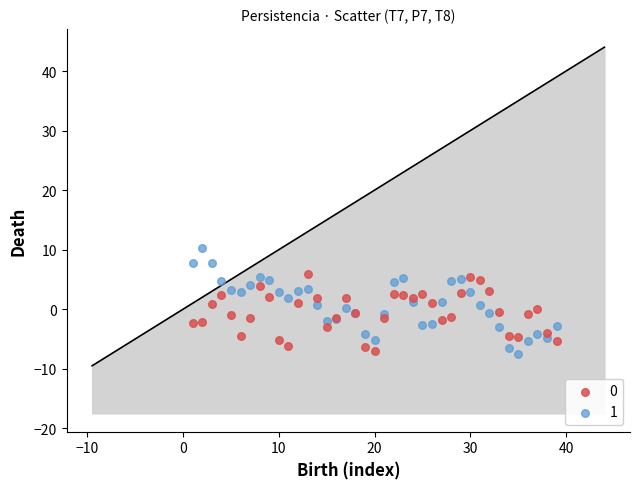

What is the X range (max minus min) for the scatter plot?

38.0